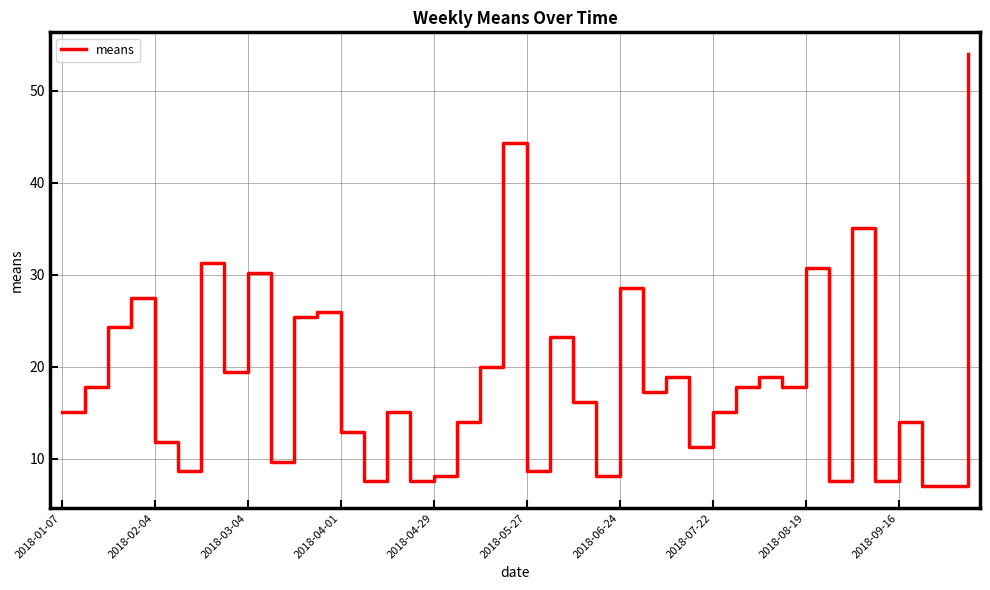

What is the smallest value displayed?

7.0